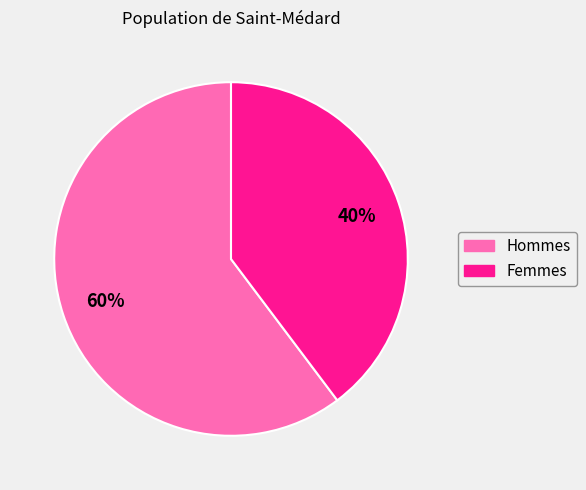

How many segments does this pie chart have?

2